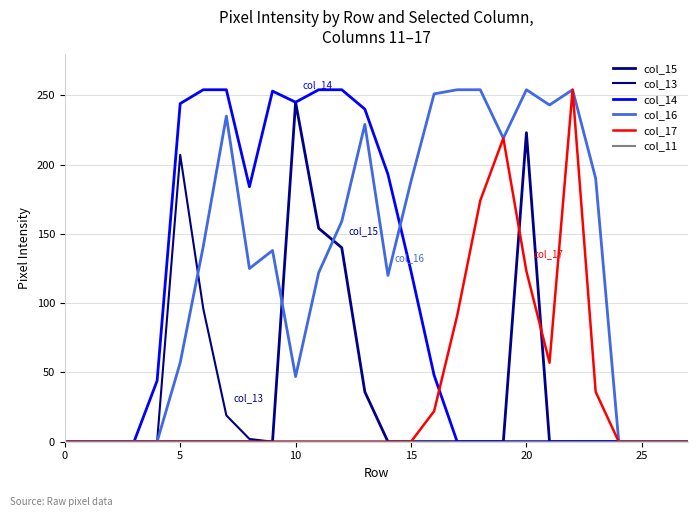

How many intersections are there between col_14 and col_16?

1